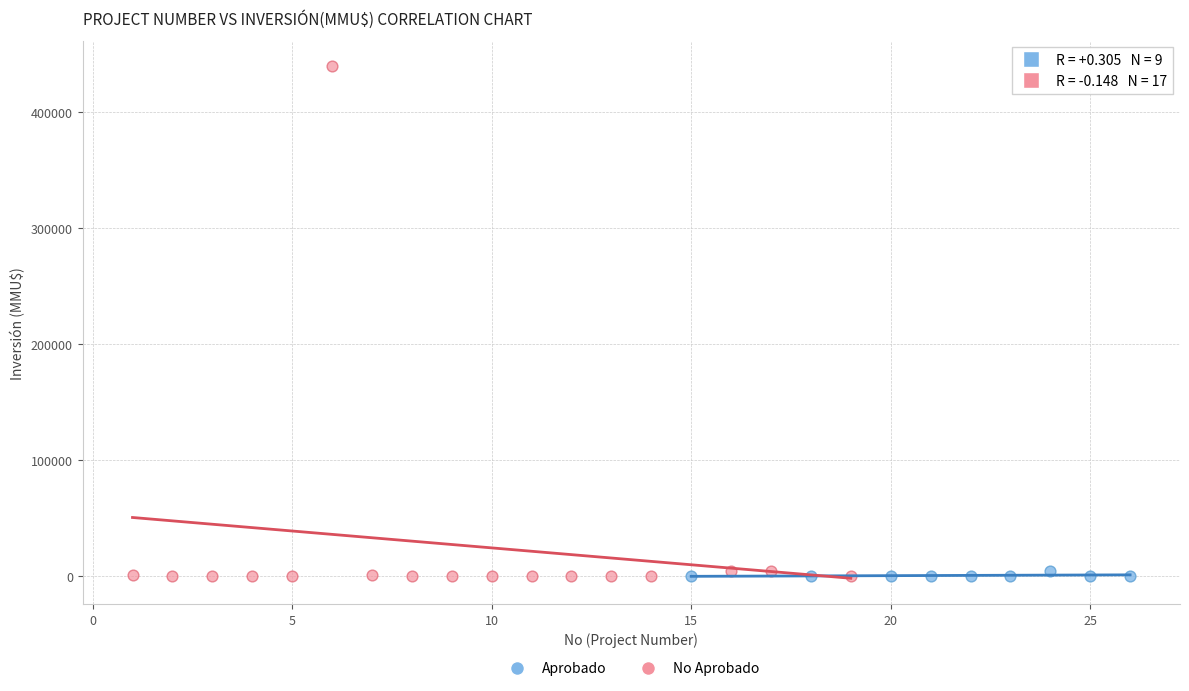

What are all the series names shown in the legend?

Aprobado, No Aprobado